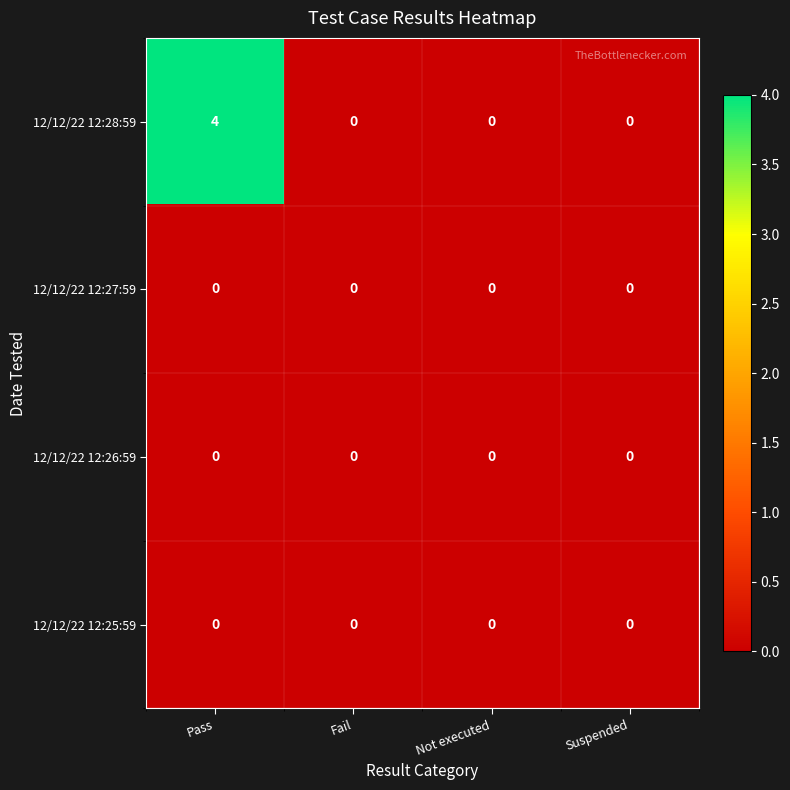

What is the spread (max minus min) of values at Pass?

4